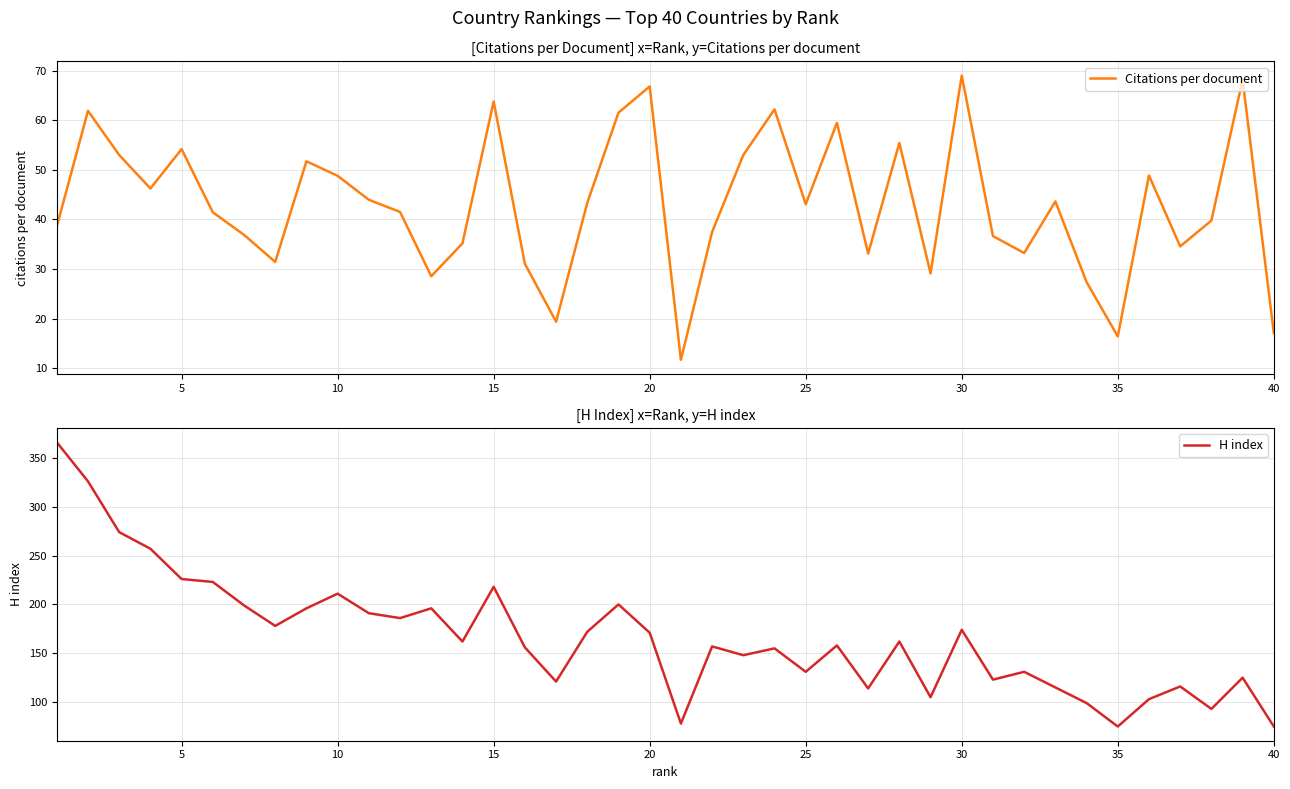

What is the minimum value for Citations per document?

11.7